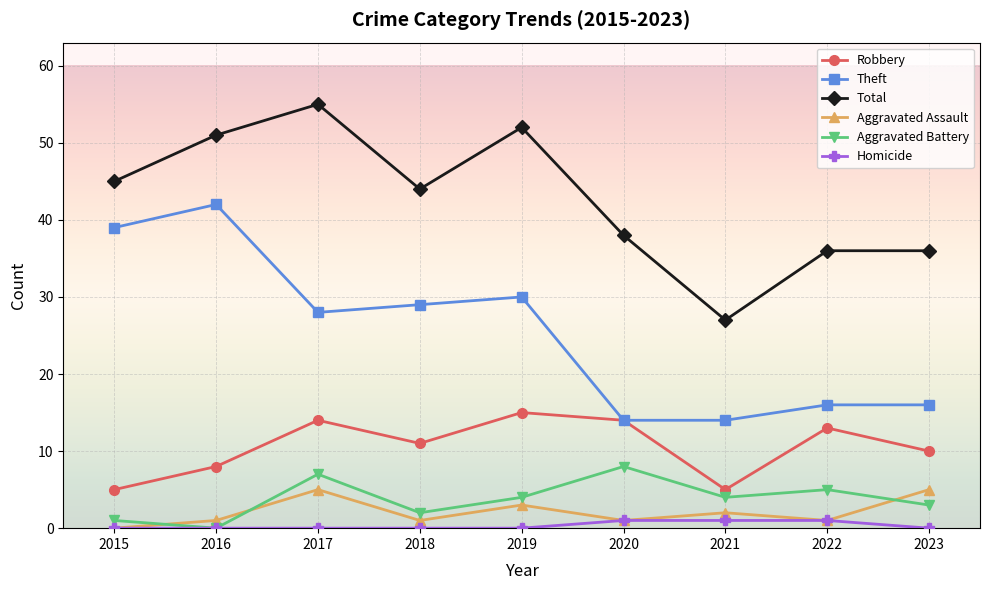

True or false: Robbery and Aggravated Battery intersect in this chart.

False